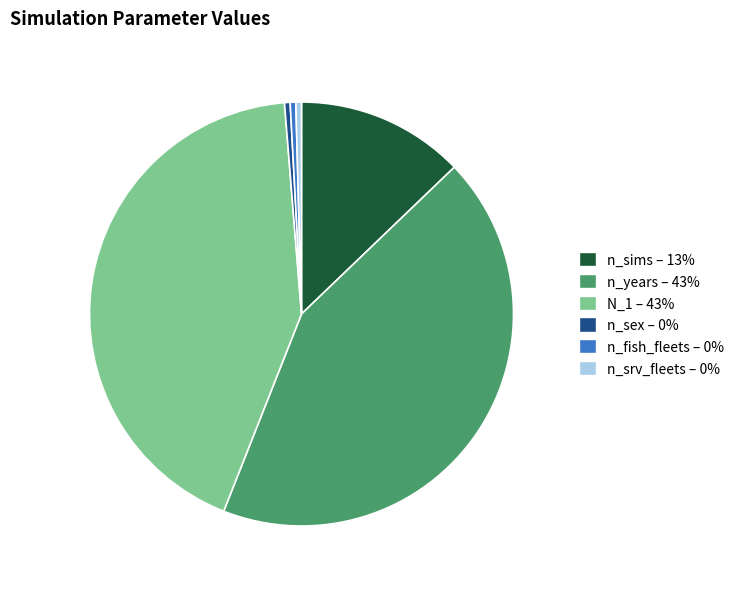

Count the number of slices in the pie.

6